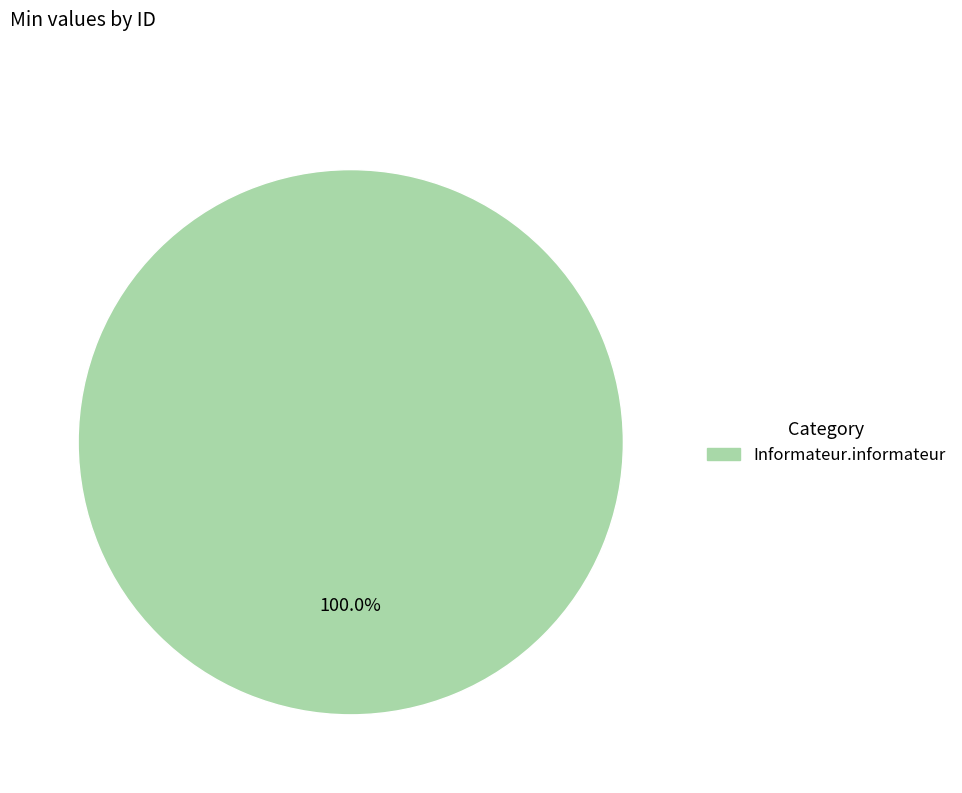

Count the number of slices in the pie.

1